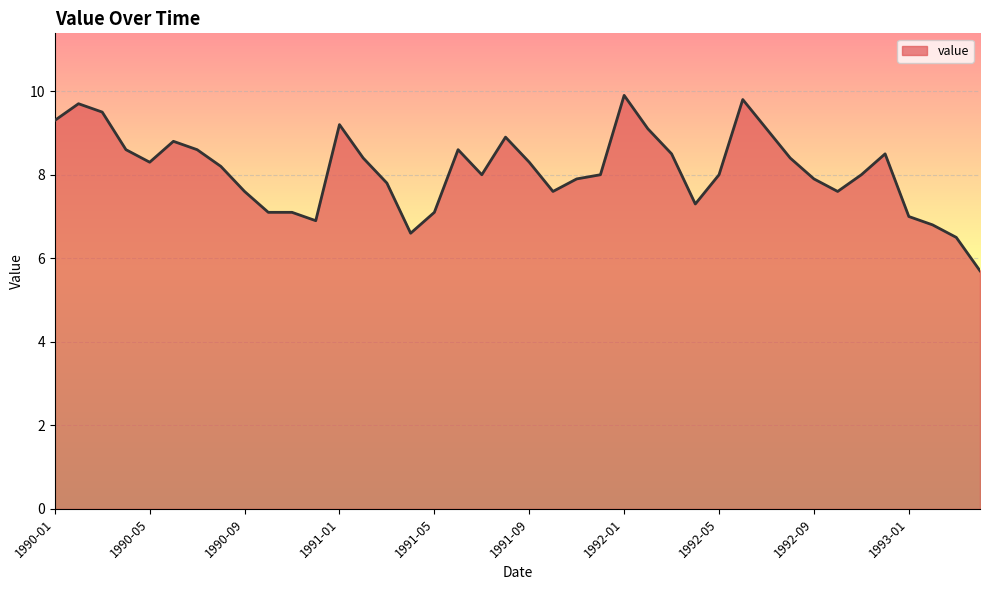

What is the greatest value displayed?

9.9